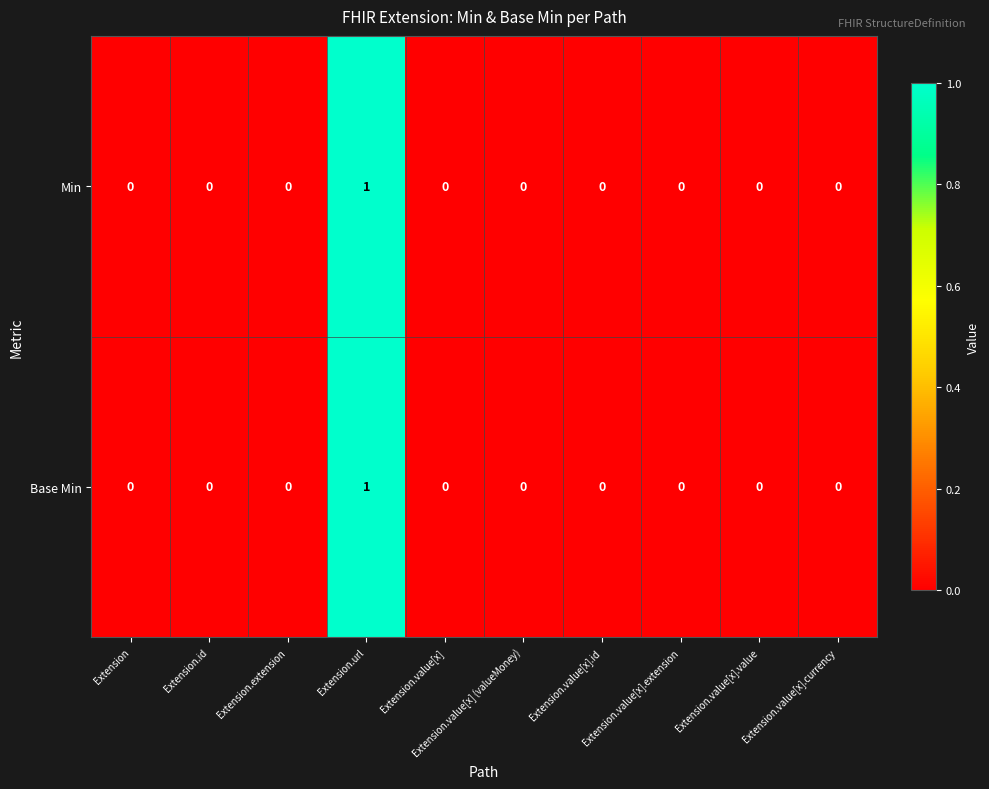

How many categories are shown in the chart?

10